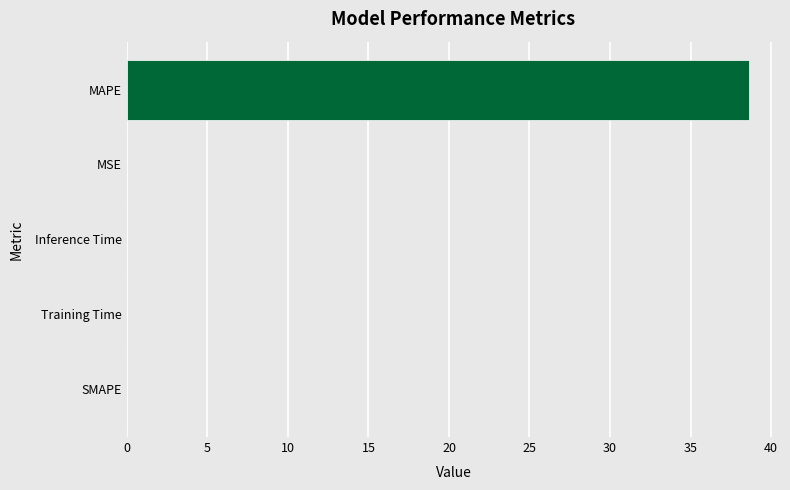

Between MSE and MAPE, which is larger?

MAPE